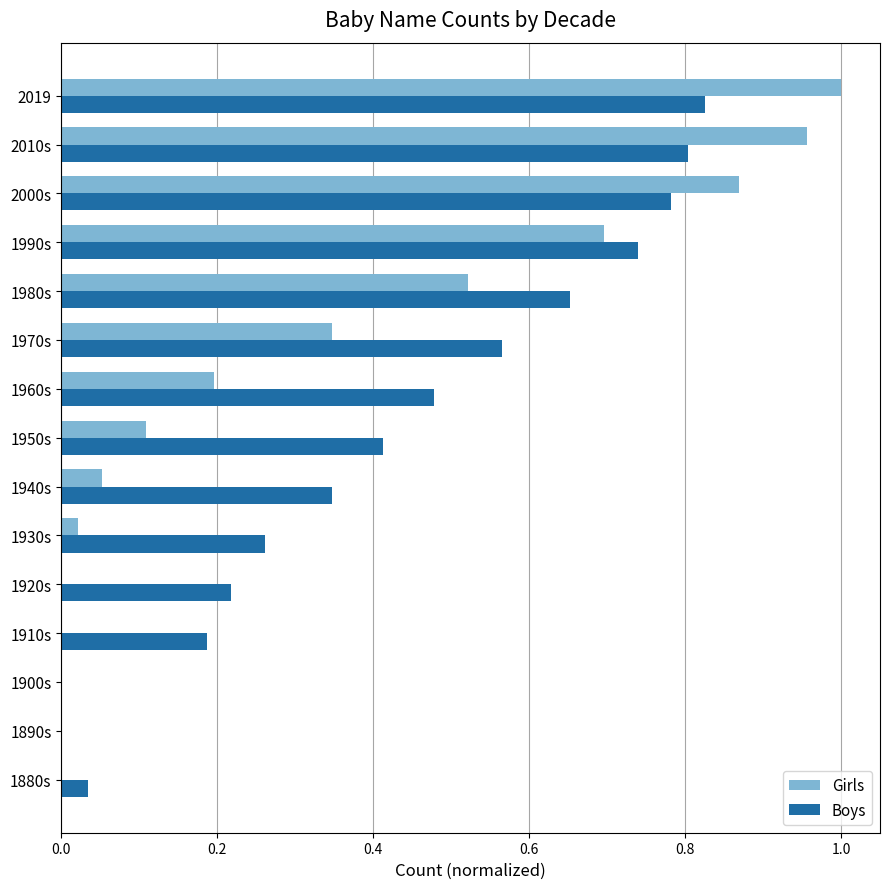

Which series has the largest total across all categories?

Boys